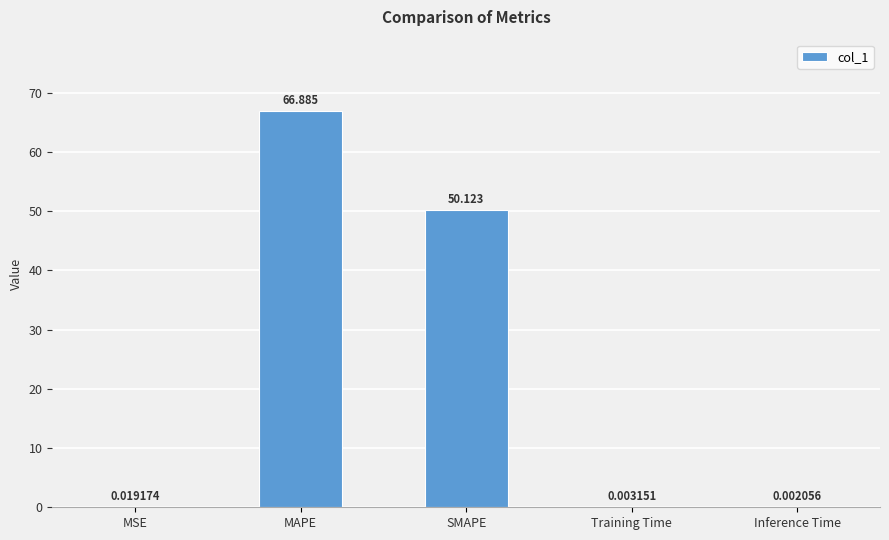

Where is the data nearest to the value 33?

SMAPE